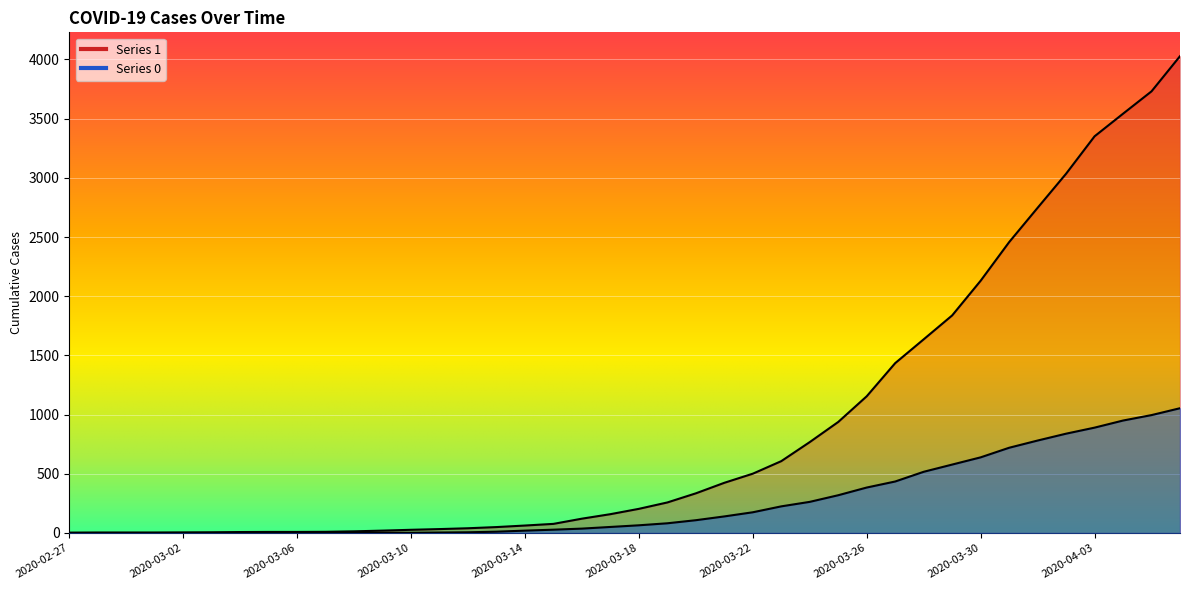

Reading left to right, list all the values displayed in this chart.

1: 3	4	4	4	5	6	8	9	9	10	14	20	27	33	40	50	63	77	121	159	204	258	335	424	501	607	768	938	1155	1435	1636	1838	2131	2457	2747	3035	3351	3542	3731	4028
0: 0	0	0	0	0	0	0	0	0	1	2	2	2	4	6	11	20	28	37	51	65	82	108	140	175	225	263	319	384	435	517	578	639	720	781	839	890	950	996	1054